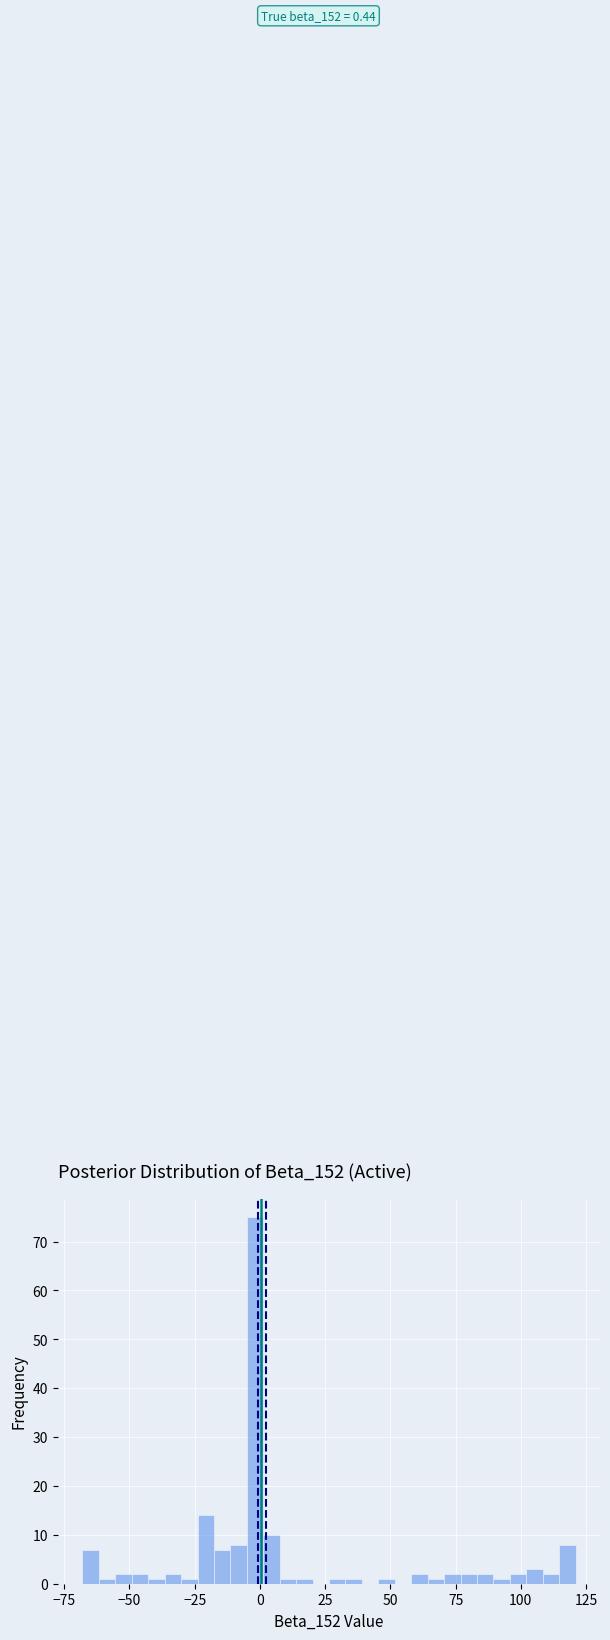

Read against the x-axis, roughly where is the centre of the tallest bar?

0